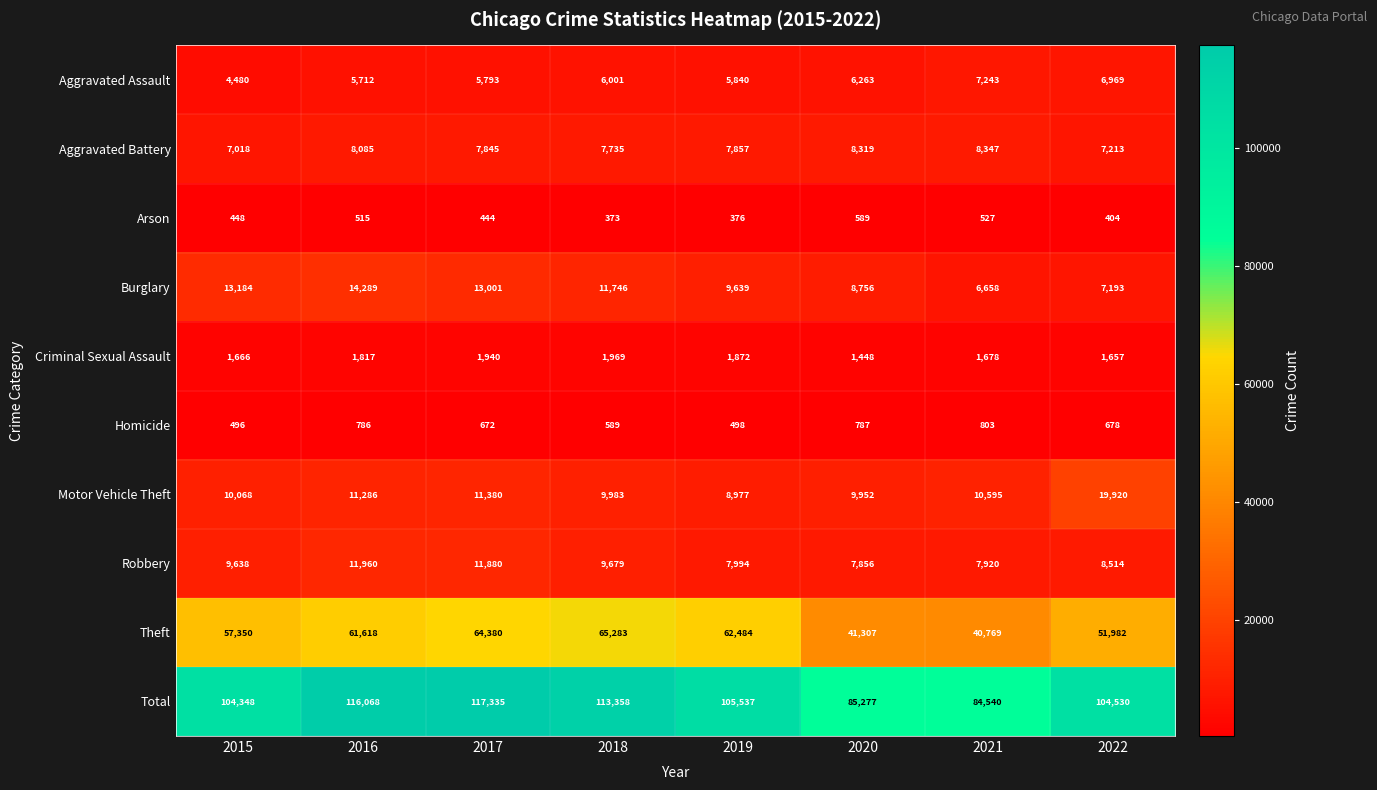

Which series changed the most between 2015 and 2022?

Motor Vehicle Theft